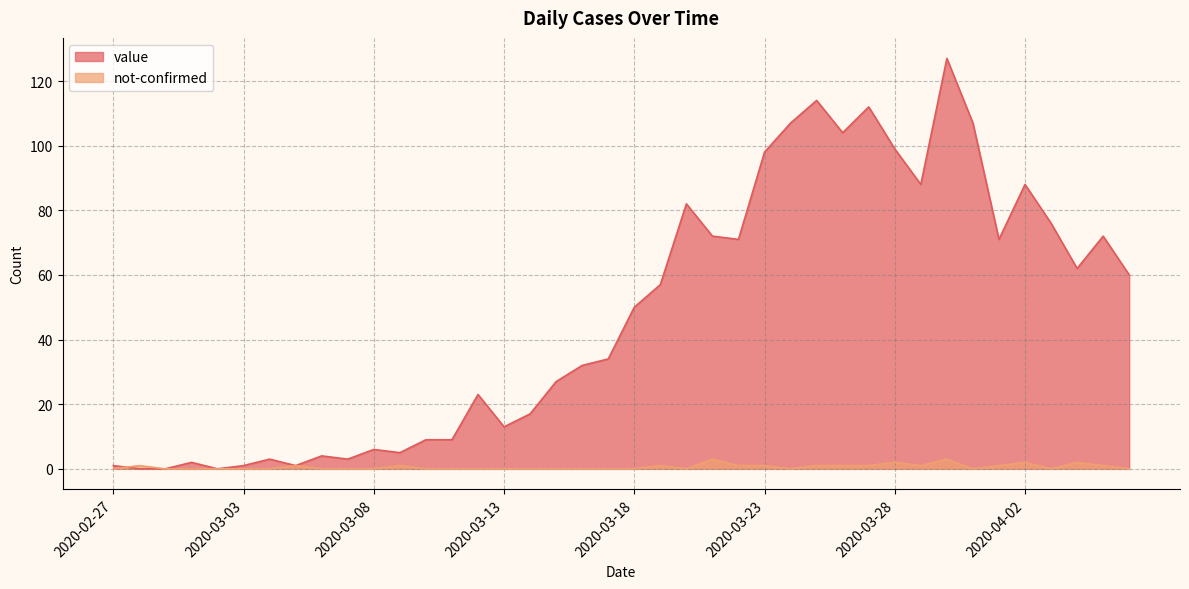

What is the difference between the maximum and minimum values in the not-confirmed series?

3